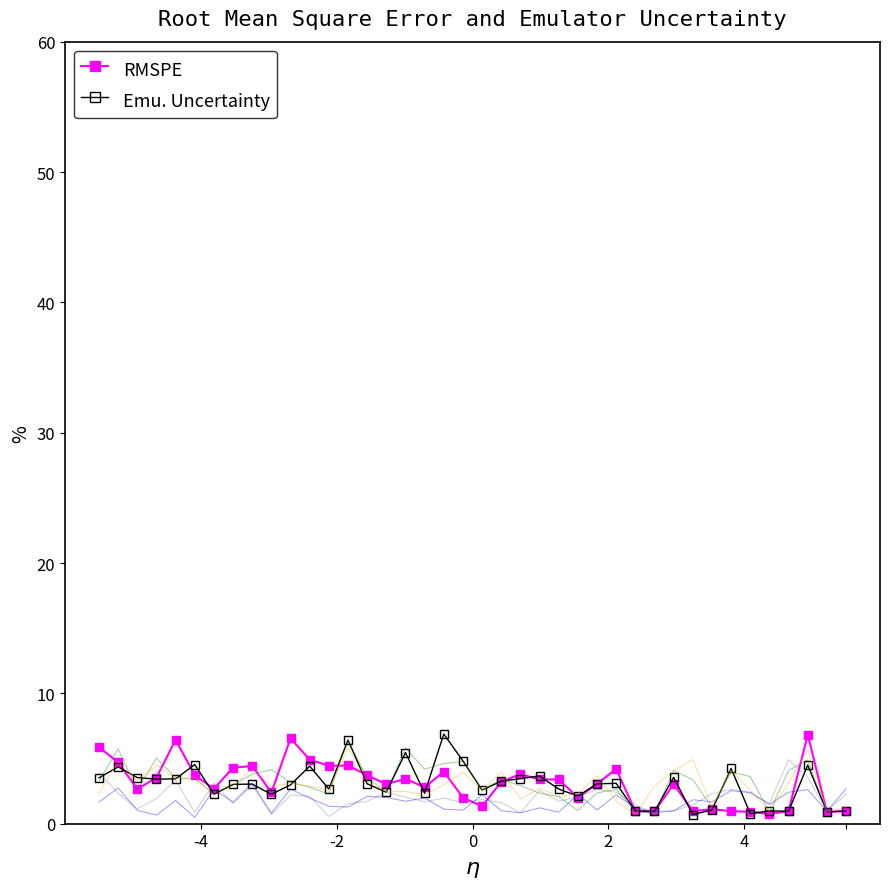

What is the maximum value shown in the chart?

6.9